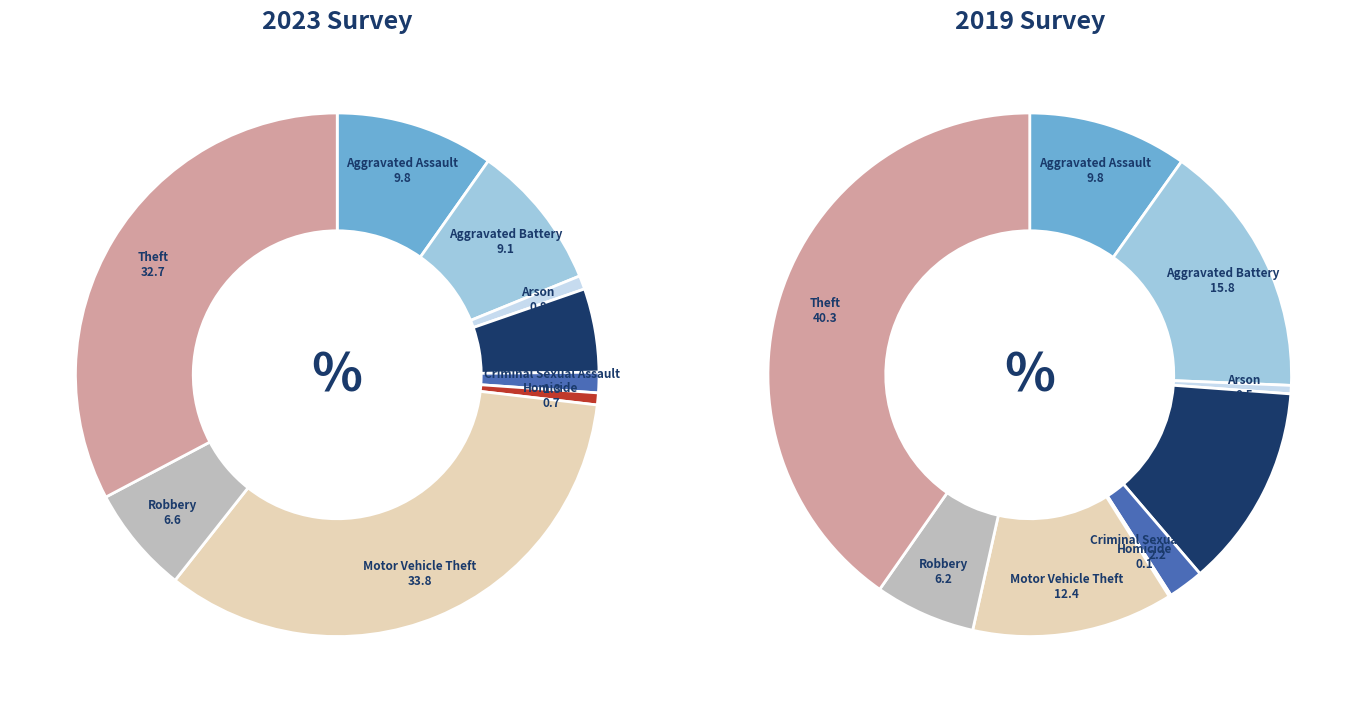

At Motor Vehicle Theft, list the series in order from largest to smallest.

2023, 2019